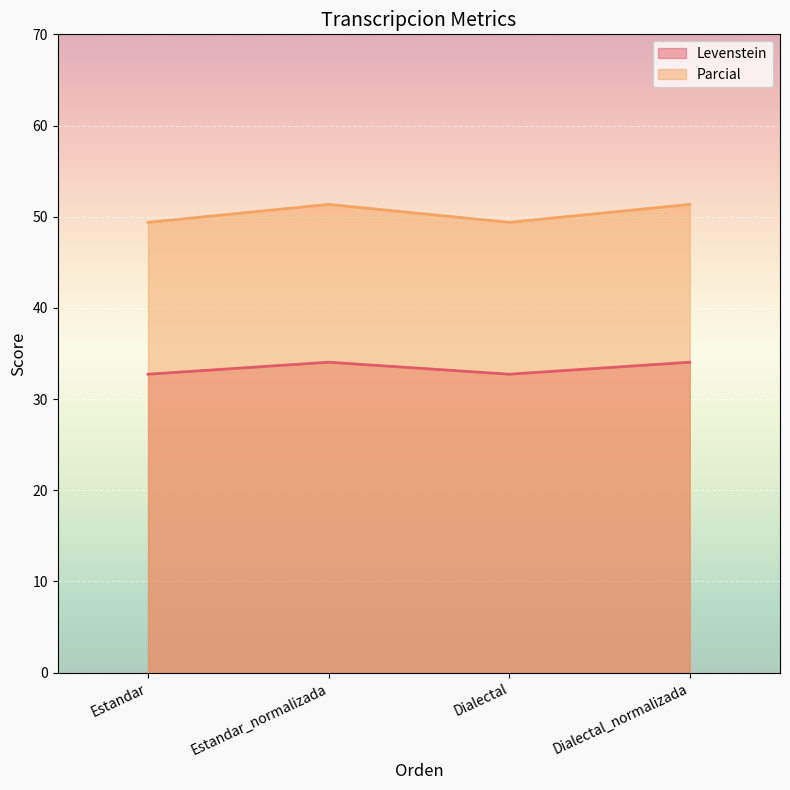

How many values in the Levenstein series are below 34?

2